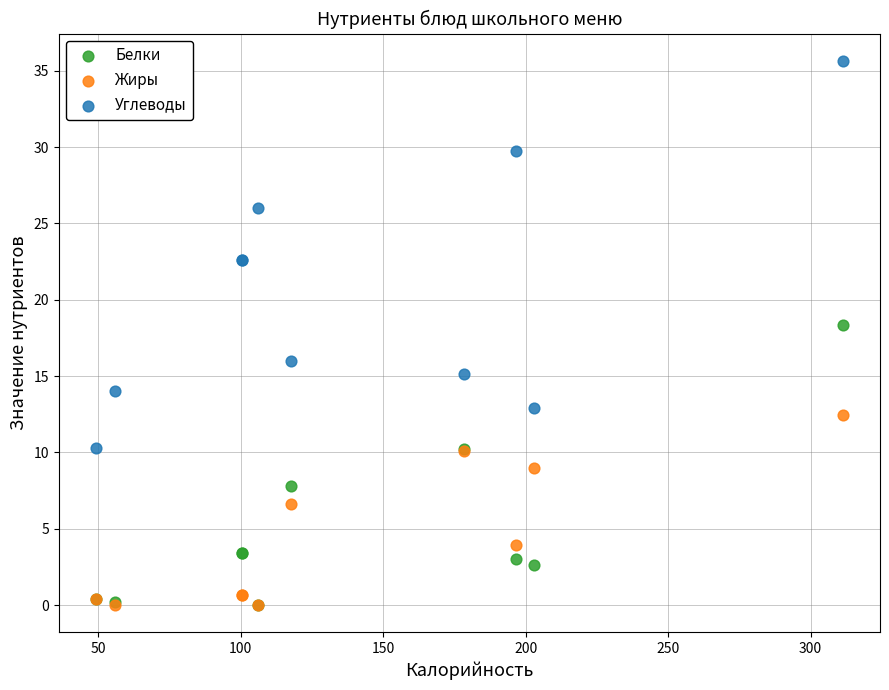

What are all the series names shown in the legend?

Белки, Жиры, Углеводы